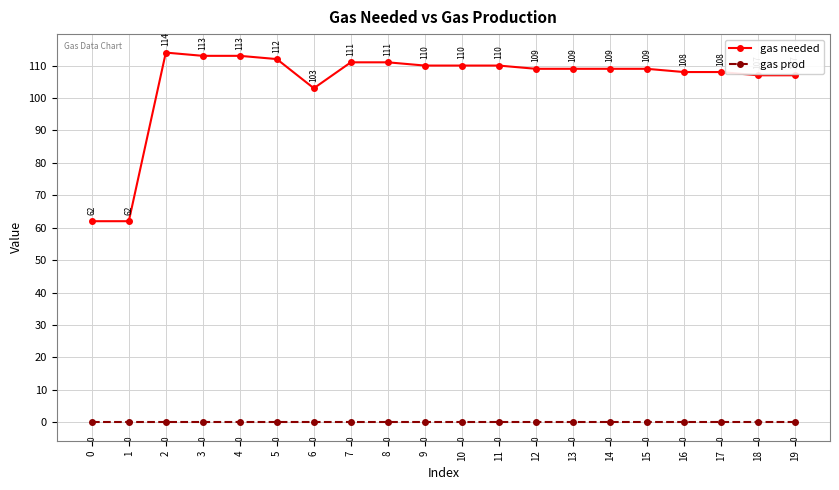

What is the spread (max minus min) of values at 13?

109